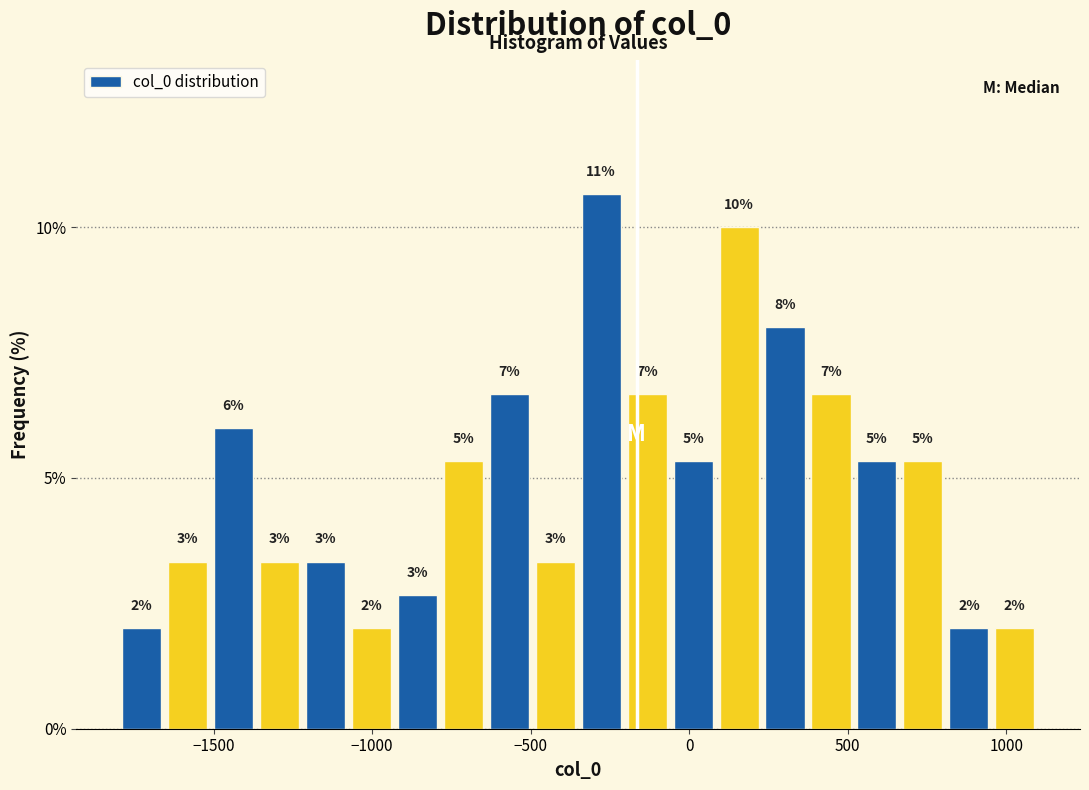

Around what value on the x-axis is the tallest bar? Give the approximate position of its centre, as read against the axis.

-300